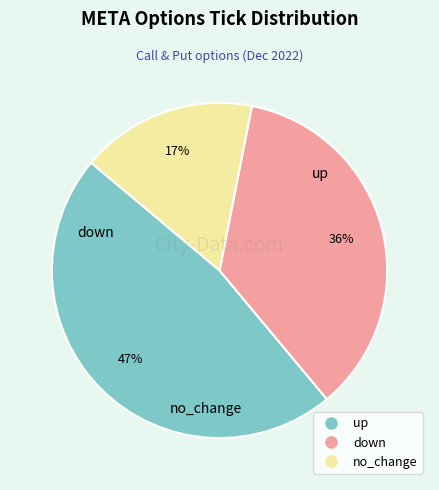

To the nearest percent, what is the difference between the largest and smallest slice percentages?

30%